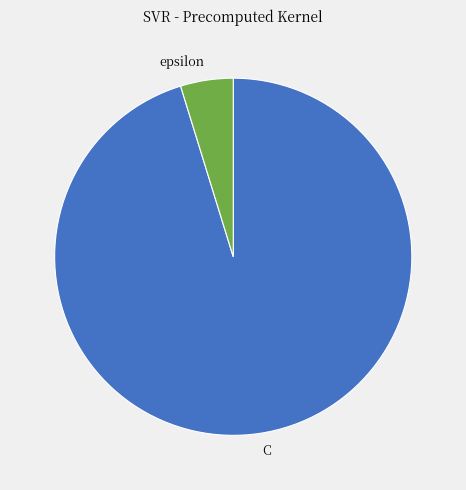

Between epsilon and C, which is larger?

C